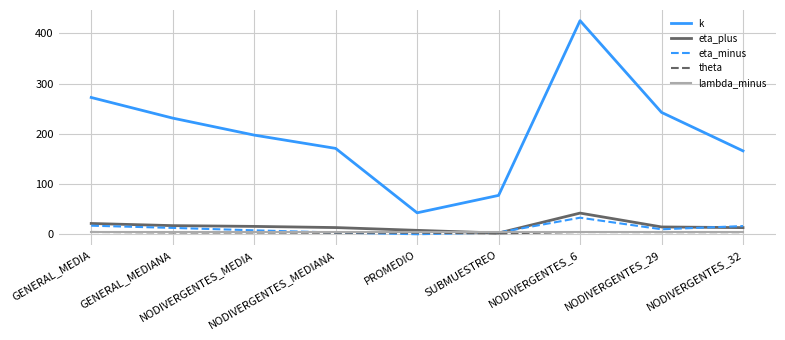

What position from the right is GENERAL_MEDIANA?

8